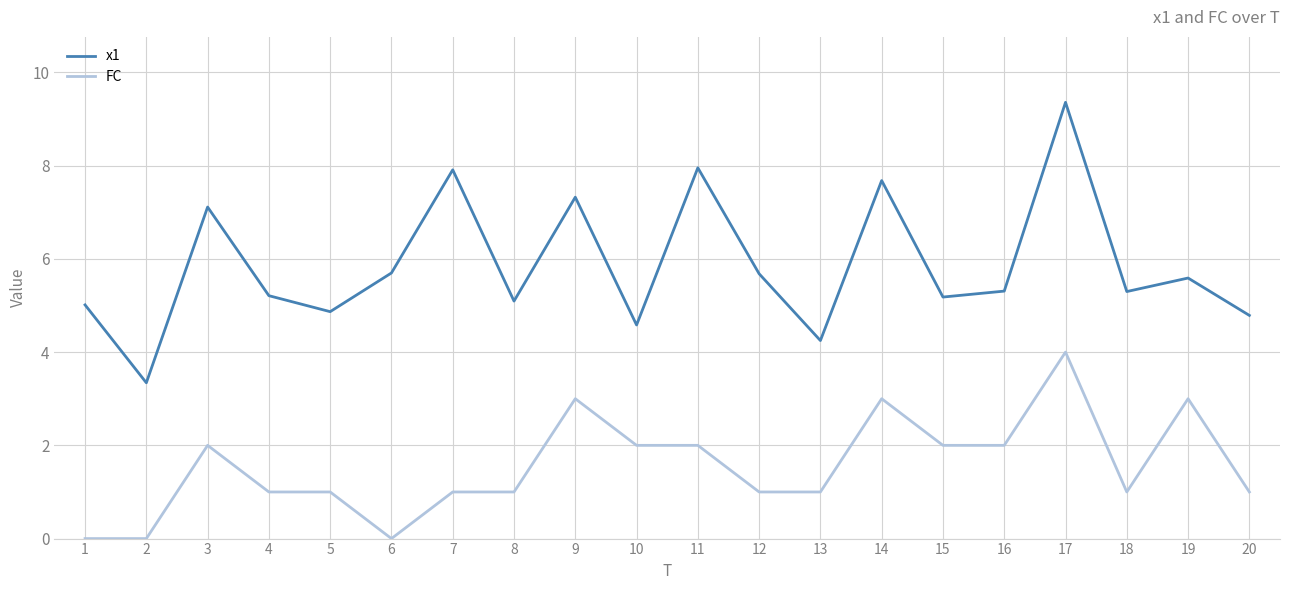

True or false: x1 has a value of 7.7 at 14.

True